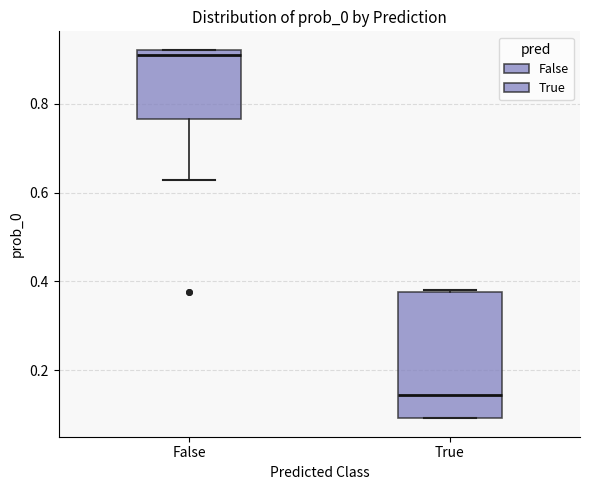

Reading left to right, read every box against the y-axis: the position of its median line, the range the box covers, and the ends of its whiskers. The values are not printed on the chart, so give them approximately, as read against the axis.

False: median 0.92 (just below the box's upper edge), box 0.76 to 0.92, whiskers 0.62 to 0.92
True: median 0.14, box 0.10 to 0.38, whiskers 0.10 to 0.38